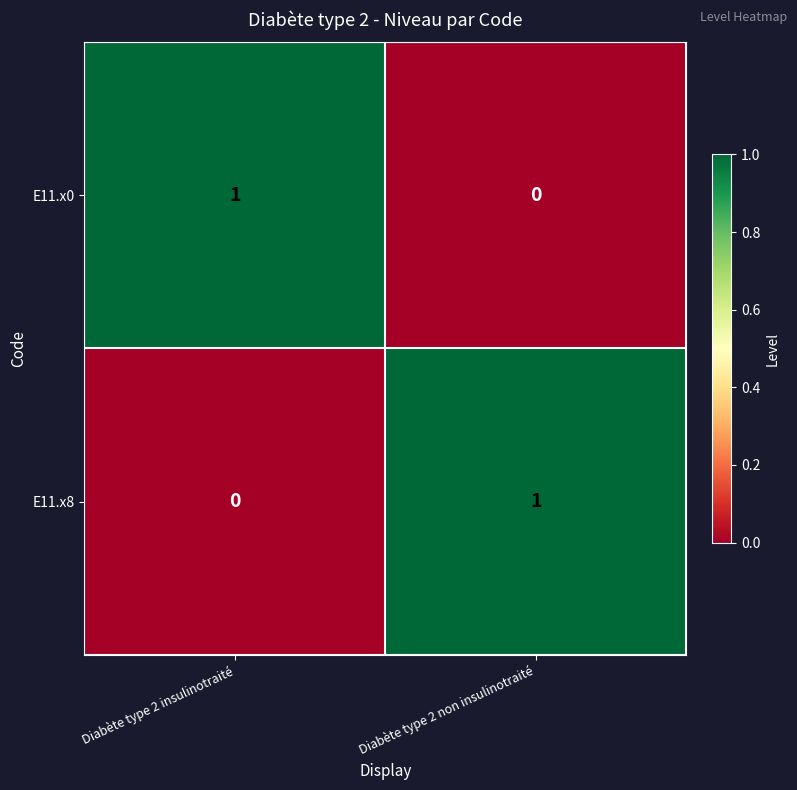

Which category has the highest value in the E11.x0 series?

Diabète type 2 insulinotraité